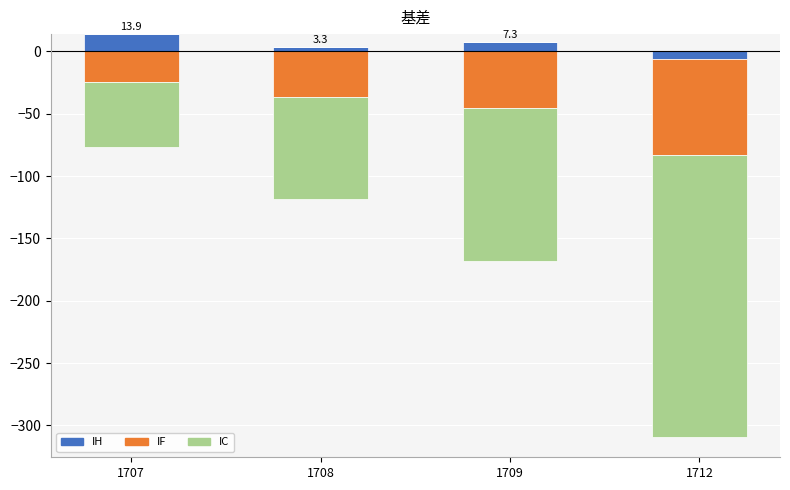

Is the value of IF at 1707 greater than the value of IC at 1708?

No